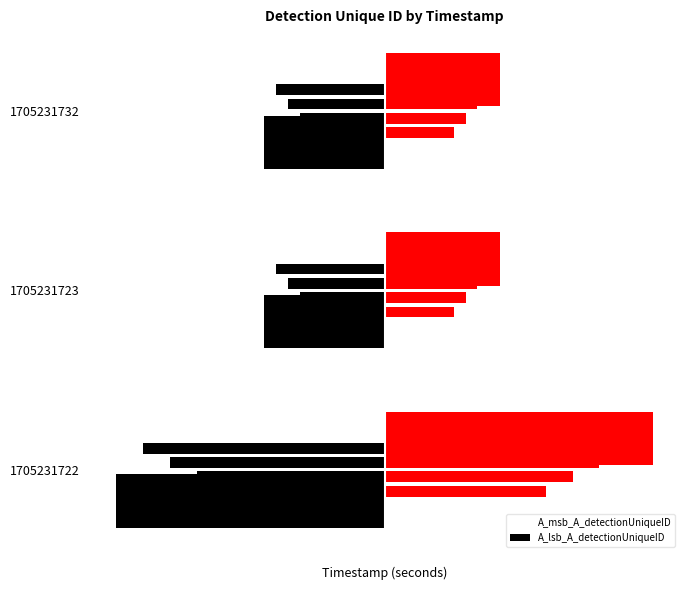

What is the minimum value shown in the chart?

-19.1